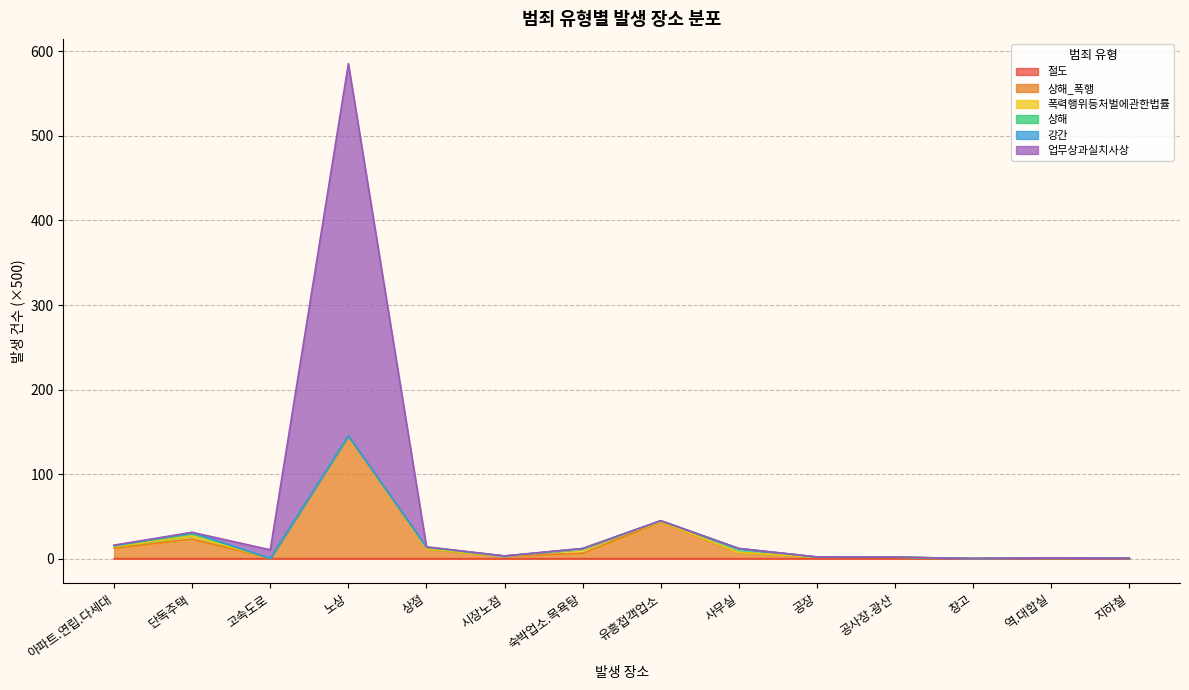

At which label does 업무상과실치사상 first exceed 12?

아파트.연립.다세대